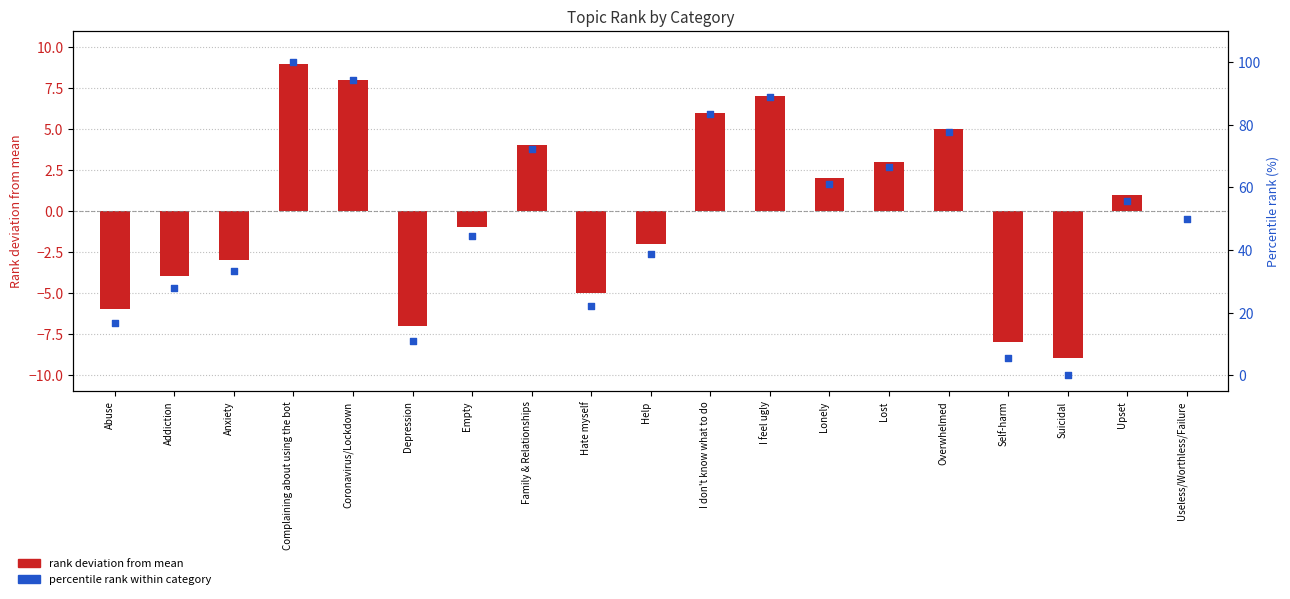

Which series has the largest total across all categories?

percentile rank within category